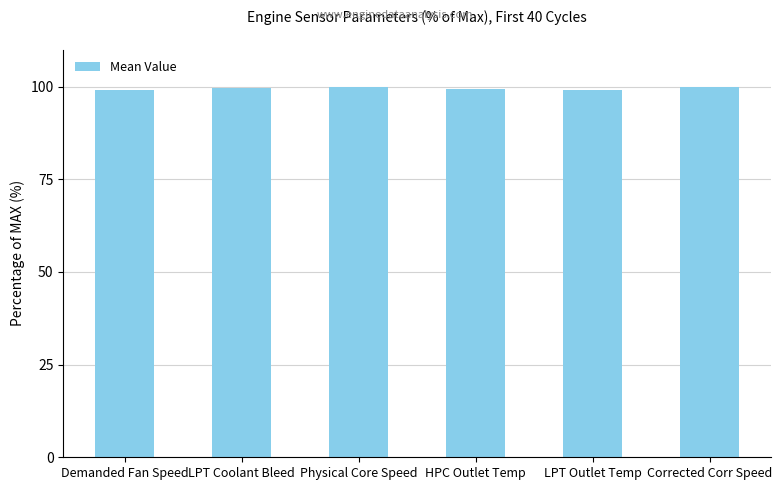

What is the sum of all values?

596.8